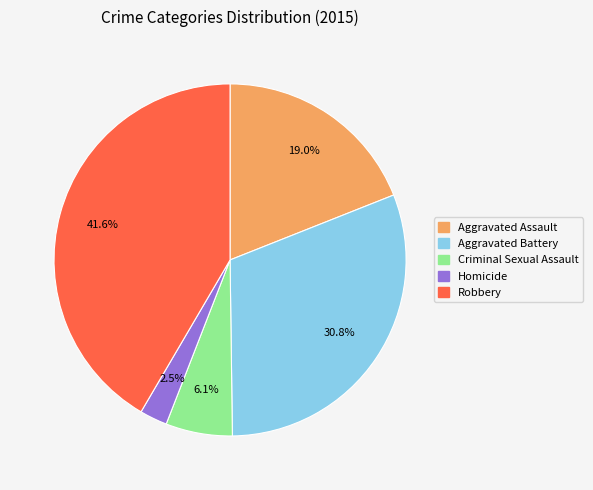

Combined, do Aggravated Assault and Homicide account for over 50%?

No